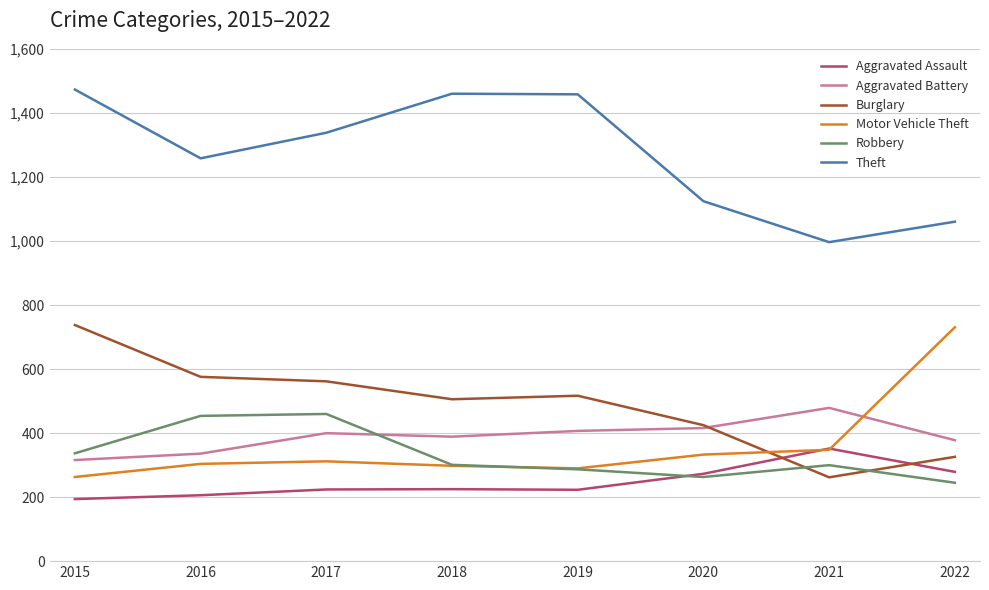

What is the total value across all series at 2017?

3297